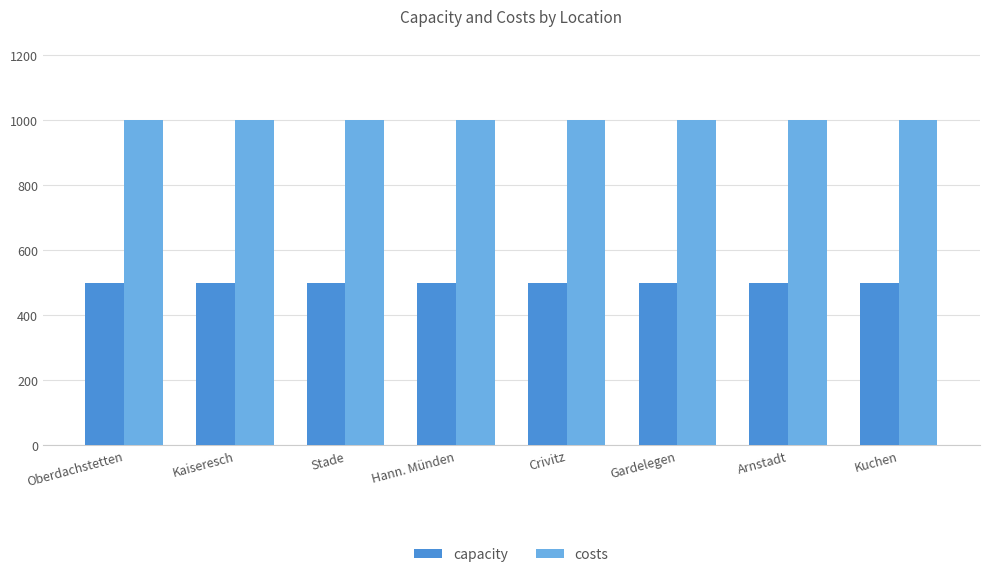

What is the highest value of the capacity series?

500